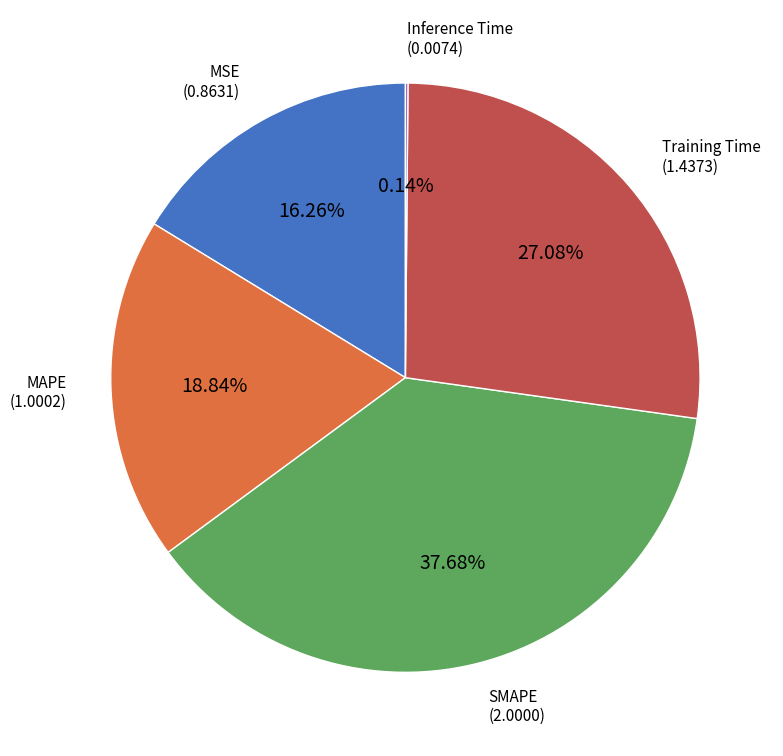

Is there a majority slice in this chart?

No